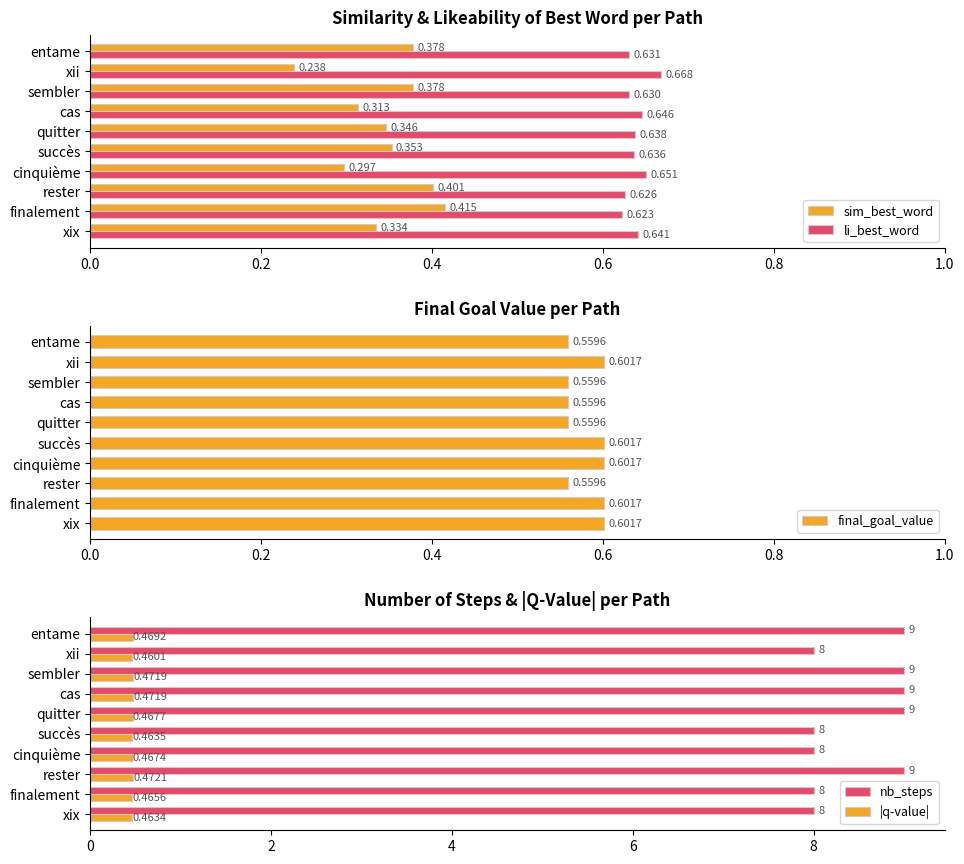

At which label does sim_best_word reach its minimum?

xii